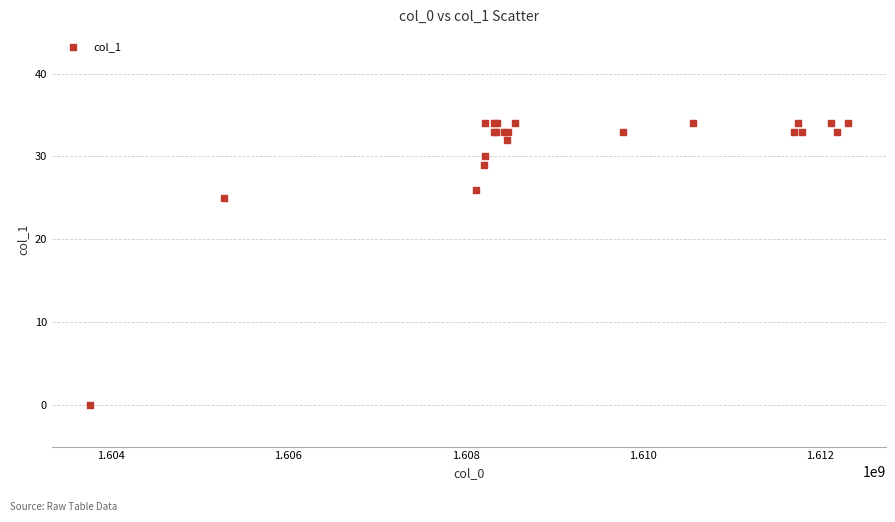

What Y value in the scatter plot is closest to 17?

25